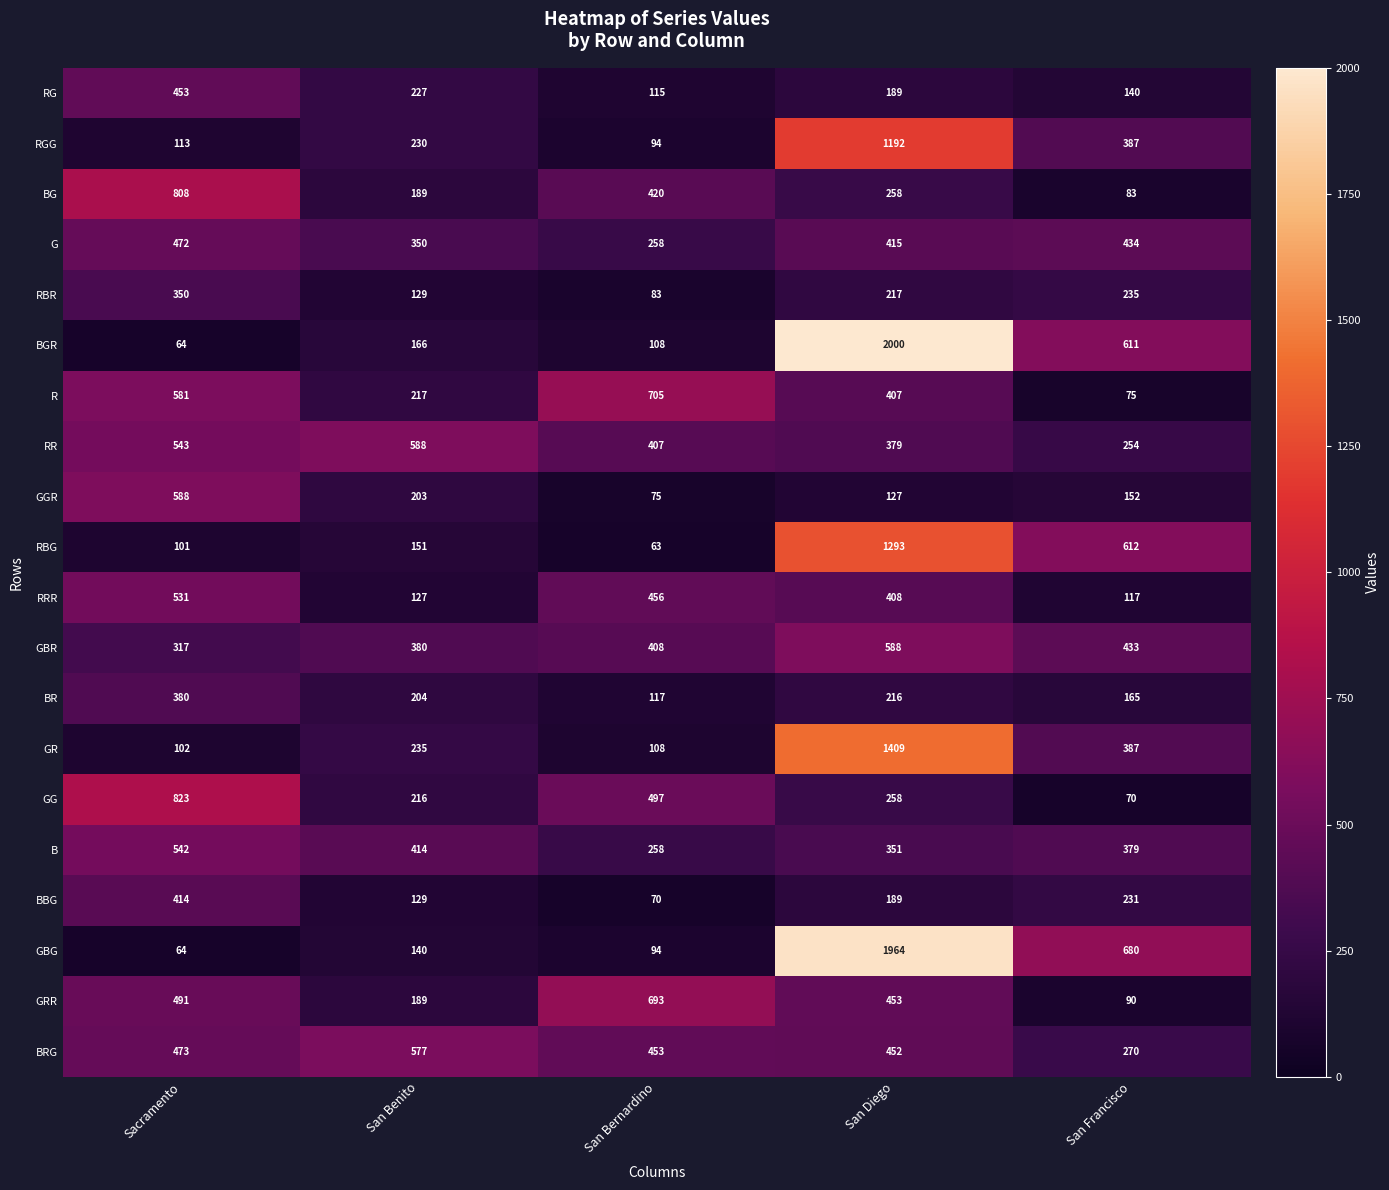

What is the spread (max minus min) of values at San Francisco?

610